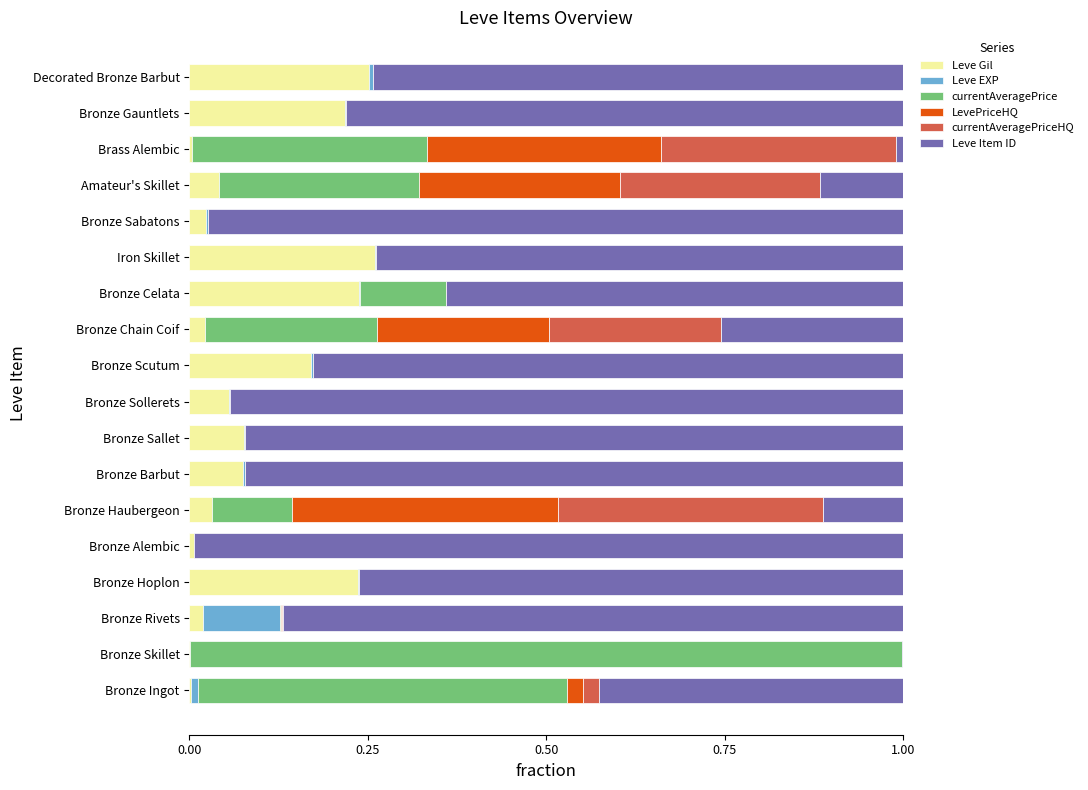

What is the average value of the Leve Gil series?

0.1